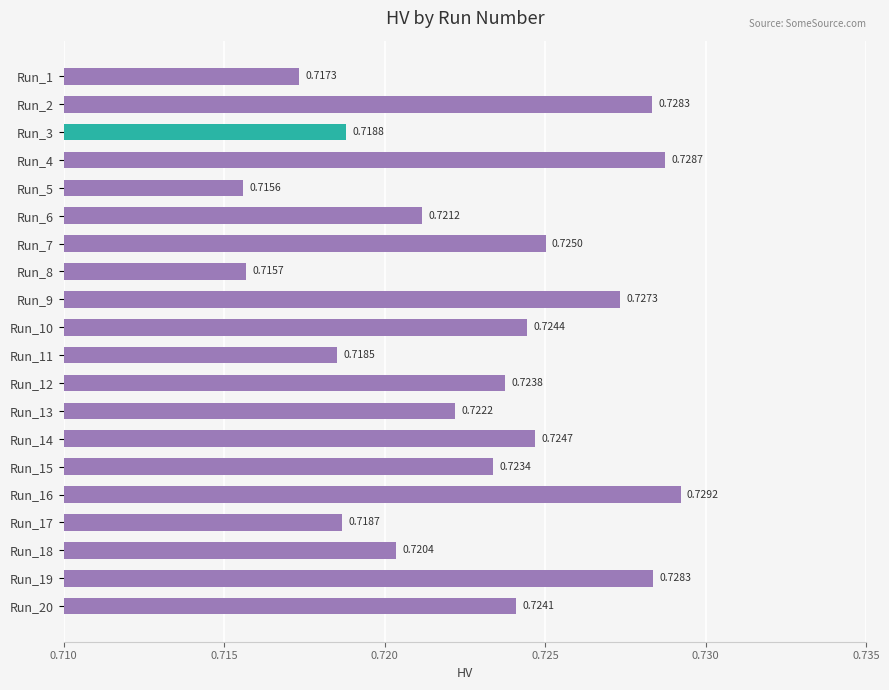

Between Run_10 and Run_2, which is larger?

Run_2